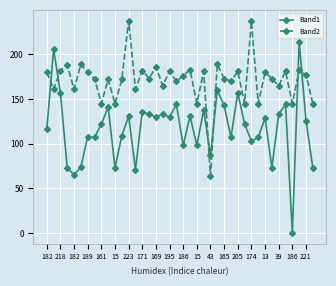

True or false: Band2 and Band1 cross at least once.

True